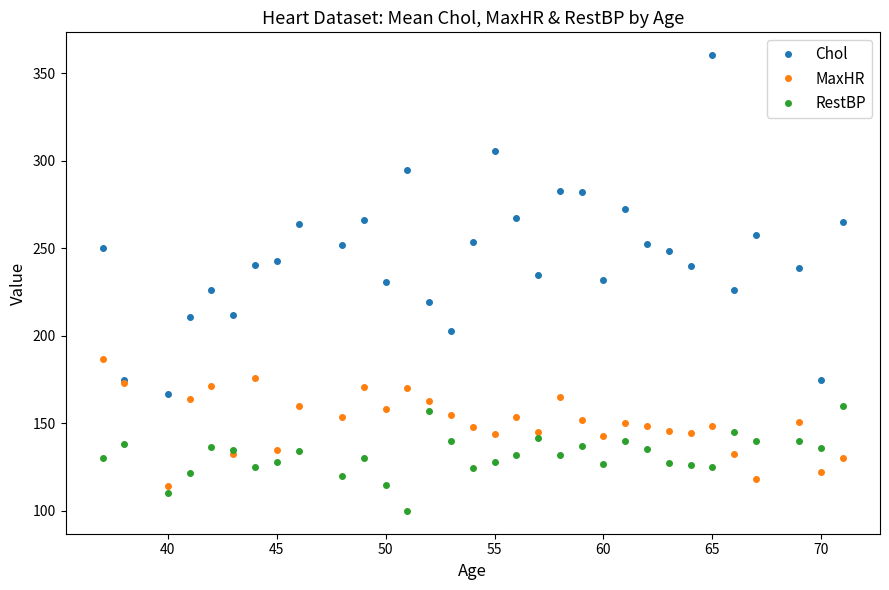

What is the maximum value for RestBP?

160.0